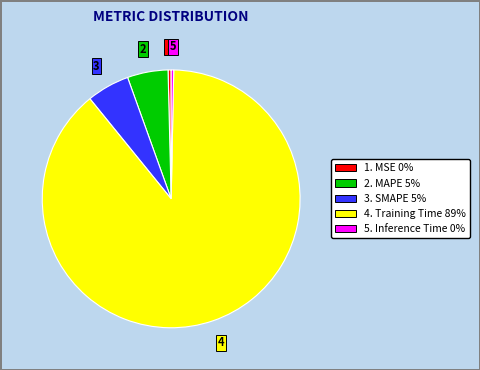

Is there a majority slice in this chart?

Yes